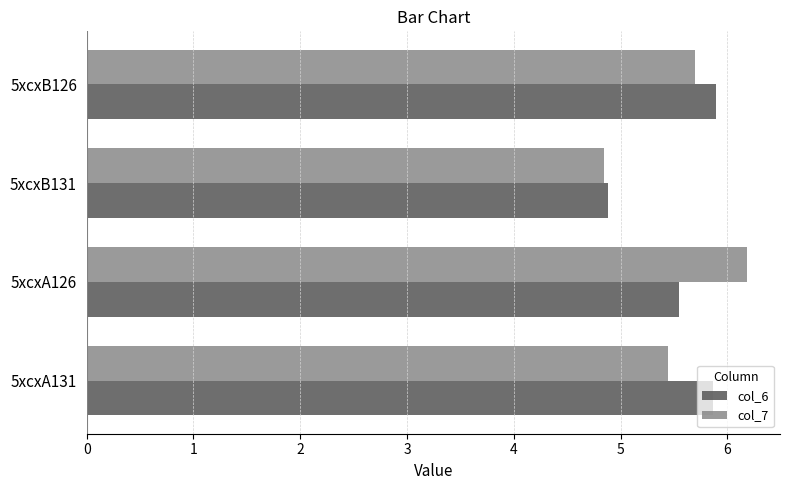

Is the value of col_6 at 5xcxA126 greater than the value of col_7 at 5xcxA126?

No